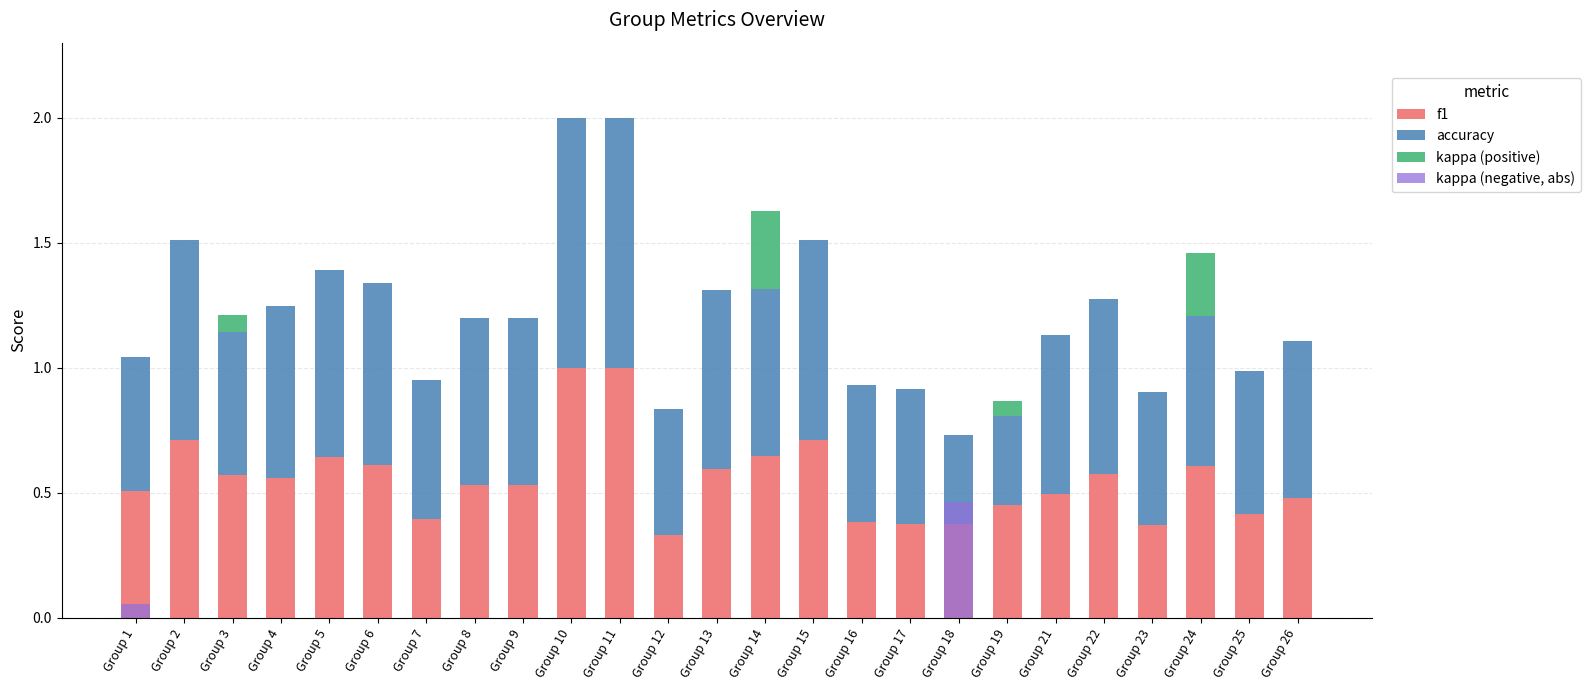

What is the average value of the accuracy series?

0.6